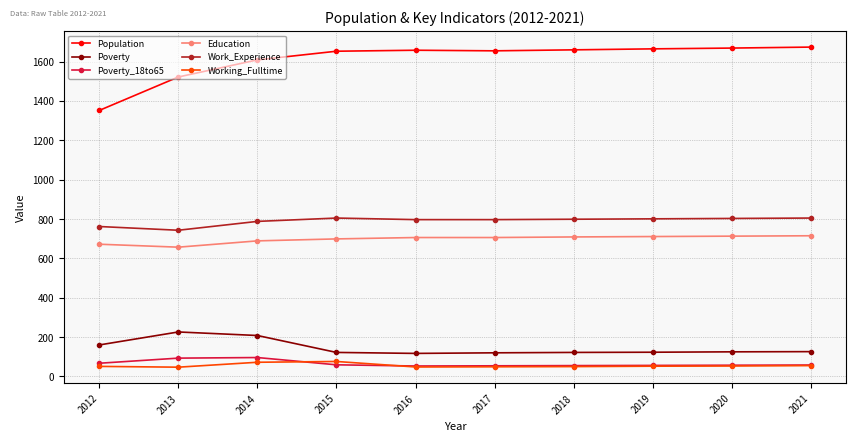

Is it true that Work_Experience equals 1102 at 2013?

False